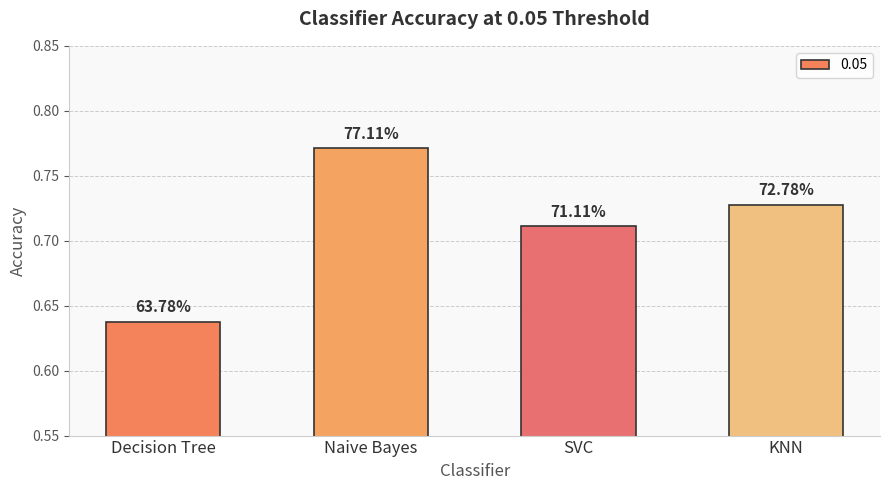

Reading right to left, extract all data points from this chart.

KNN=0.7	SVC=0.7	Naive Bayes=0.8	Decision Tree=0.6